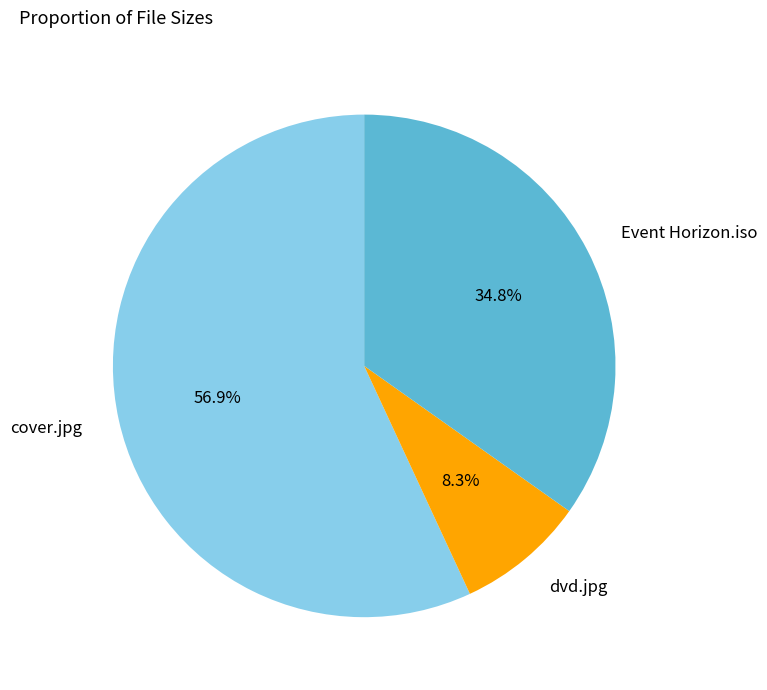

To the nearest percent, what portion does dvd.jpg represent?

8%